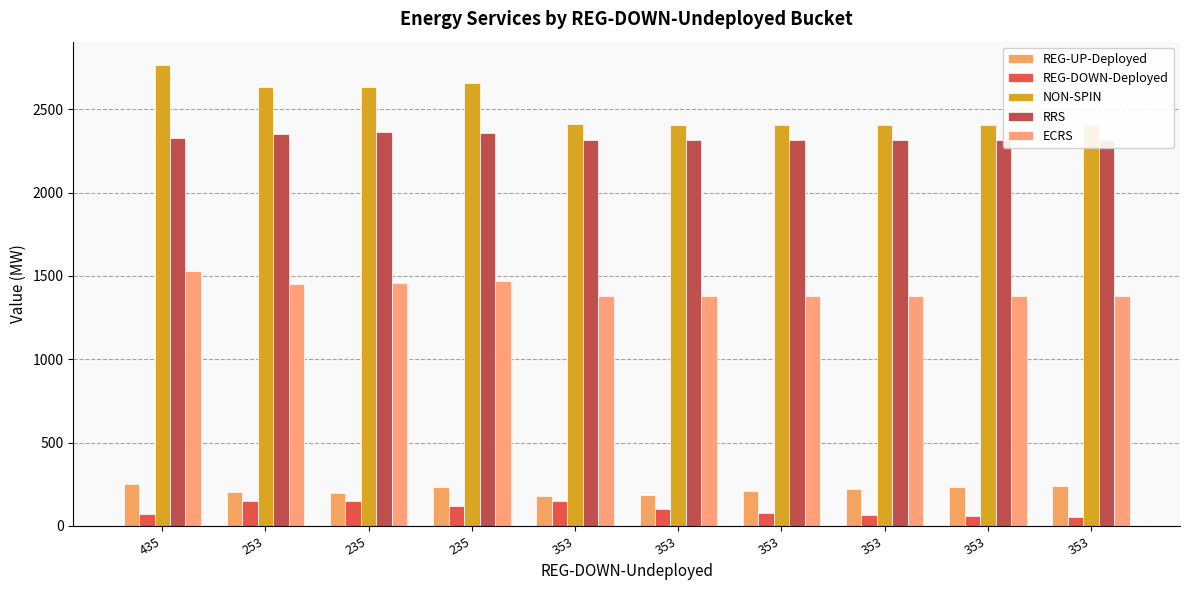

What is the difference between the second highest and second lowest values in the ECRS series?

91